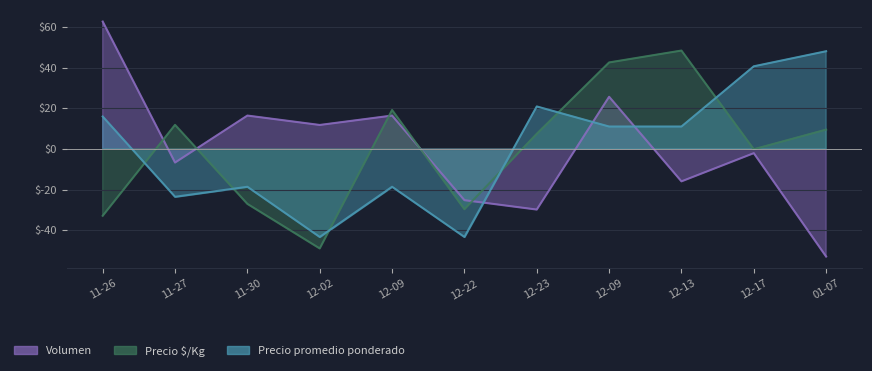

What is the sum of the Precio $/Kg values at 11-27 and 11-26?

-21.1